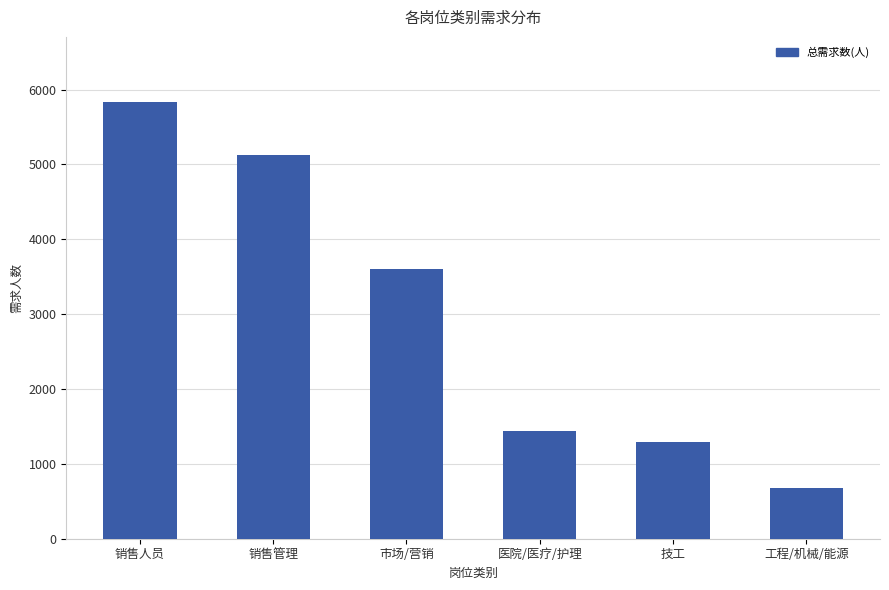

At which category does the chart reach its peak across all series?

销售人员